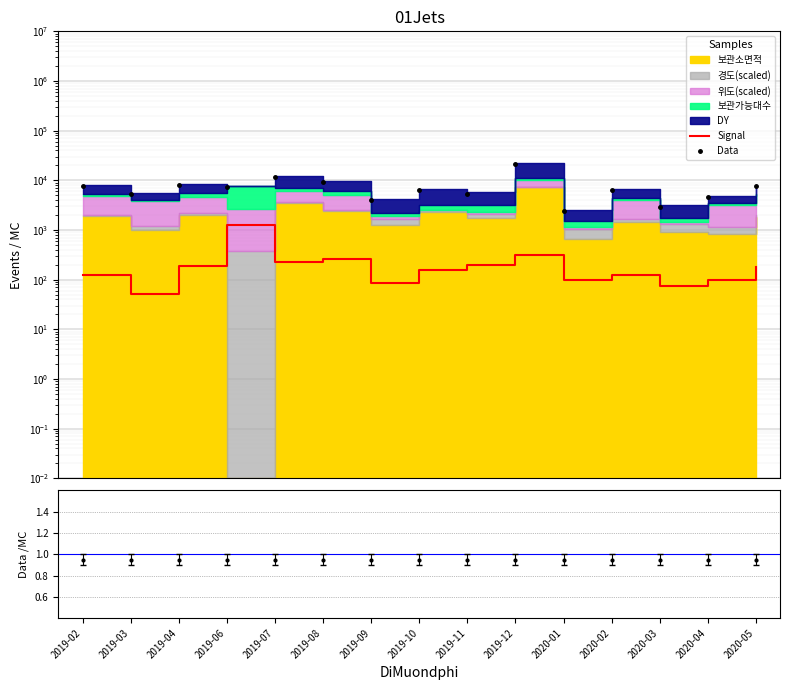

True or false: Data and Signal cross at least once.

False